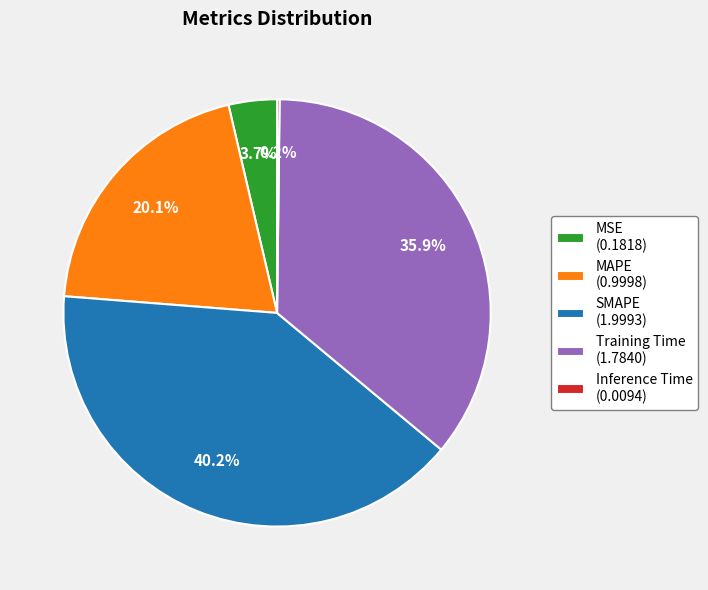

Does MAPE (0.9998) represent more than half of the total?

No